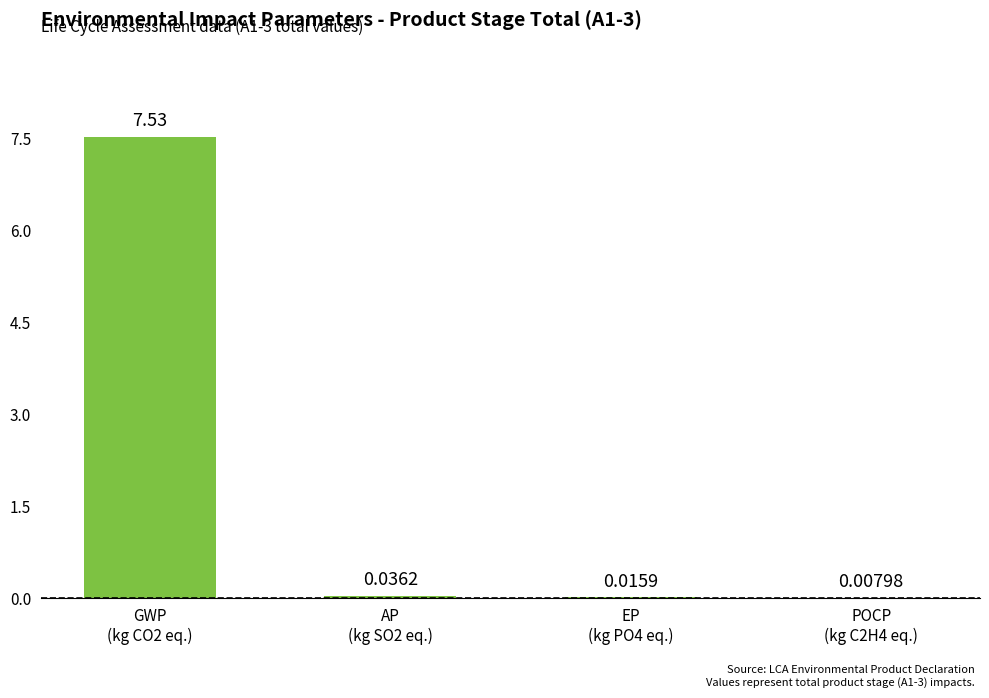

What is the sum of all values?

7.6